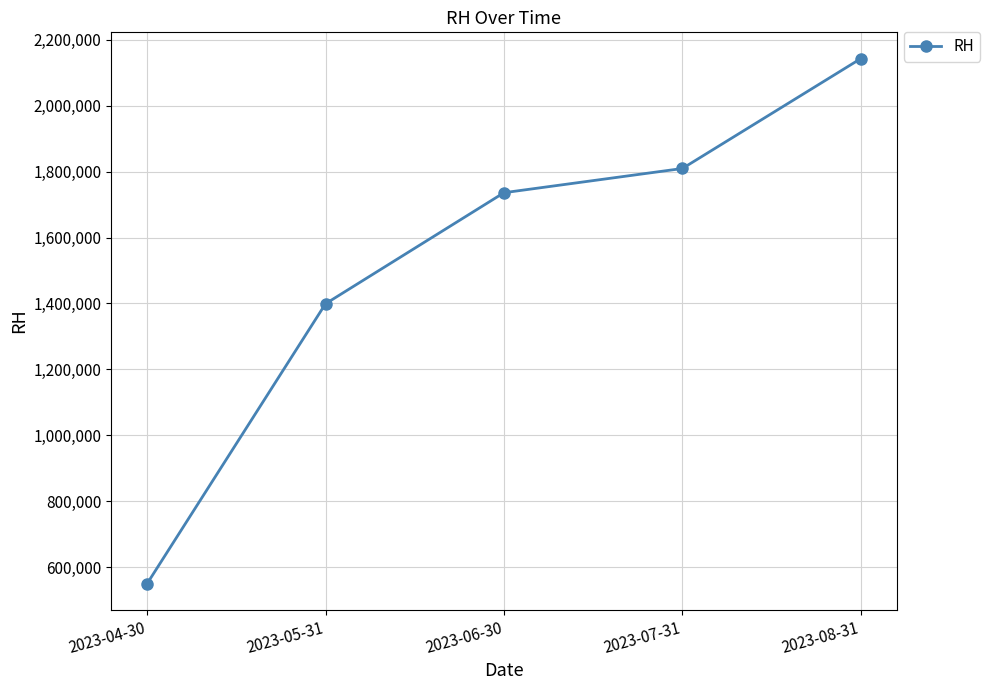

The chart shows a value of 423394 at 2023-06-30. True or false?

False